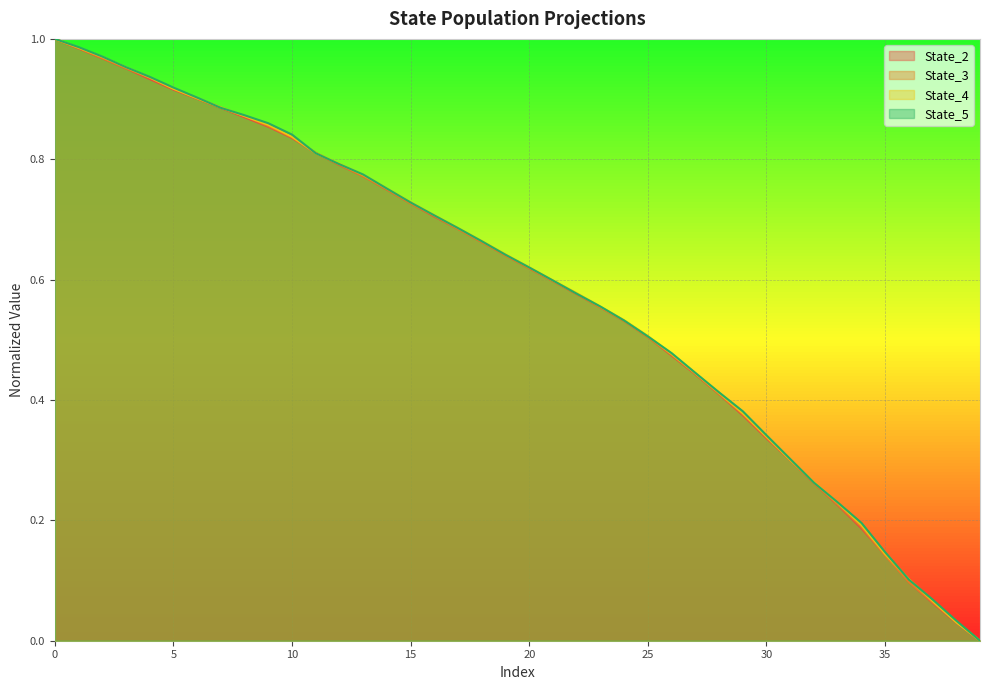

Which series has the largest total across all categories?

State_5